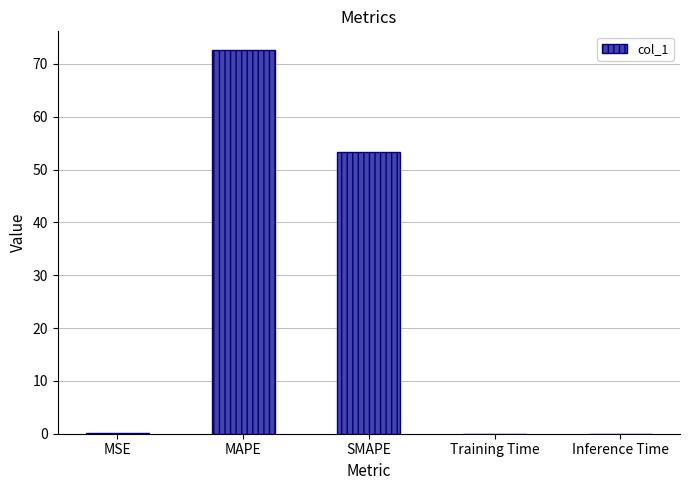

Which category has the highest value across all series?

MAPE